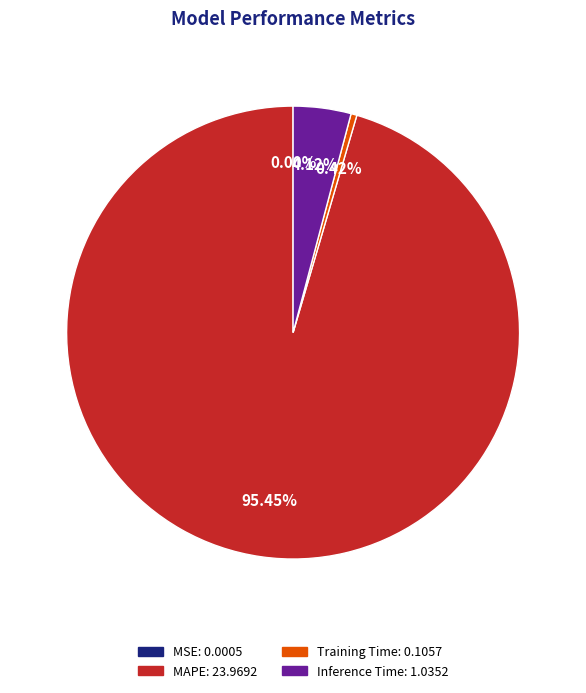

Is there any slice that represents more than half of the pie?

Yes